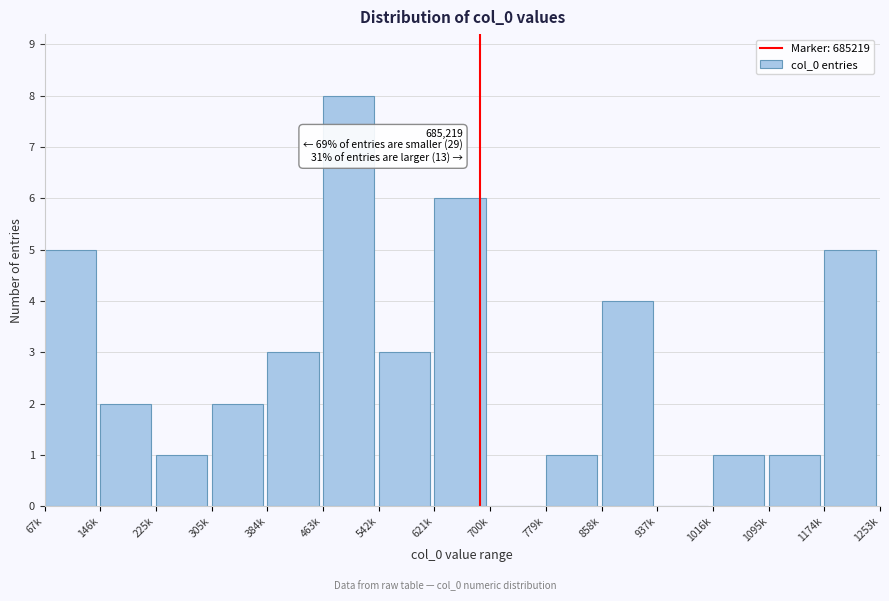

Reading right to left, extract all data points from this chart.

1174k=5	1095k=1	1016k=1	937k=0	858k=4	779k=1	700k=0	621k=6	542k=3	463k=8	384k=3	305k=2	225k=1	146k=2	67k=5